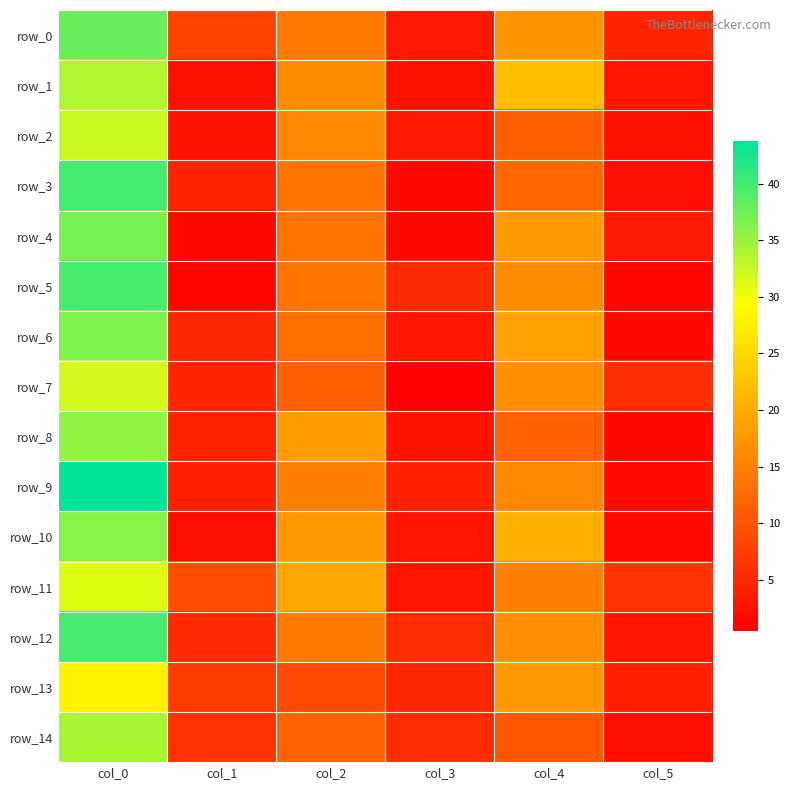

What is the minimum value for row_12?

3.0